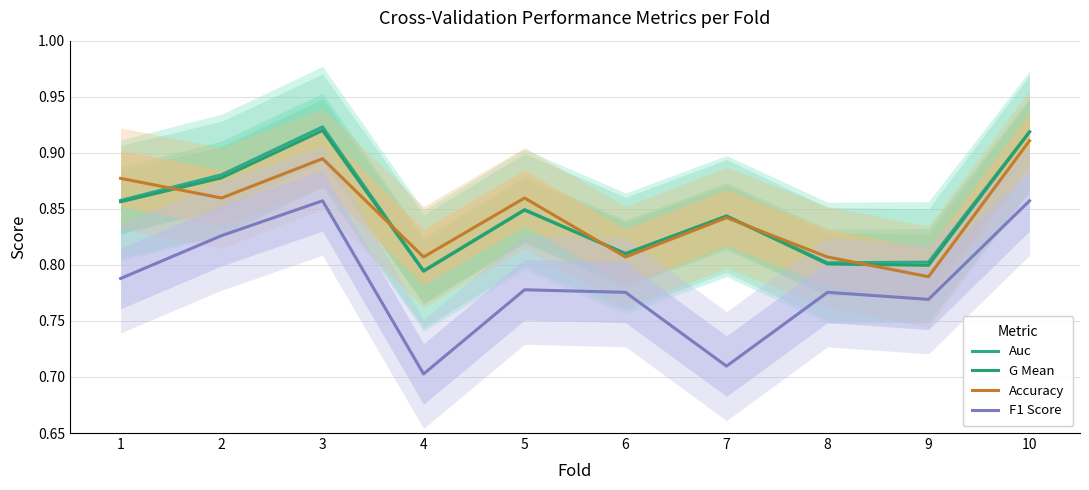

What are all the series names shown in the legend?

Auc, G Mean, Accuracy, F1 Score